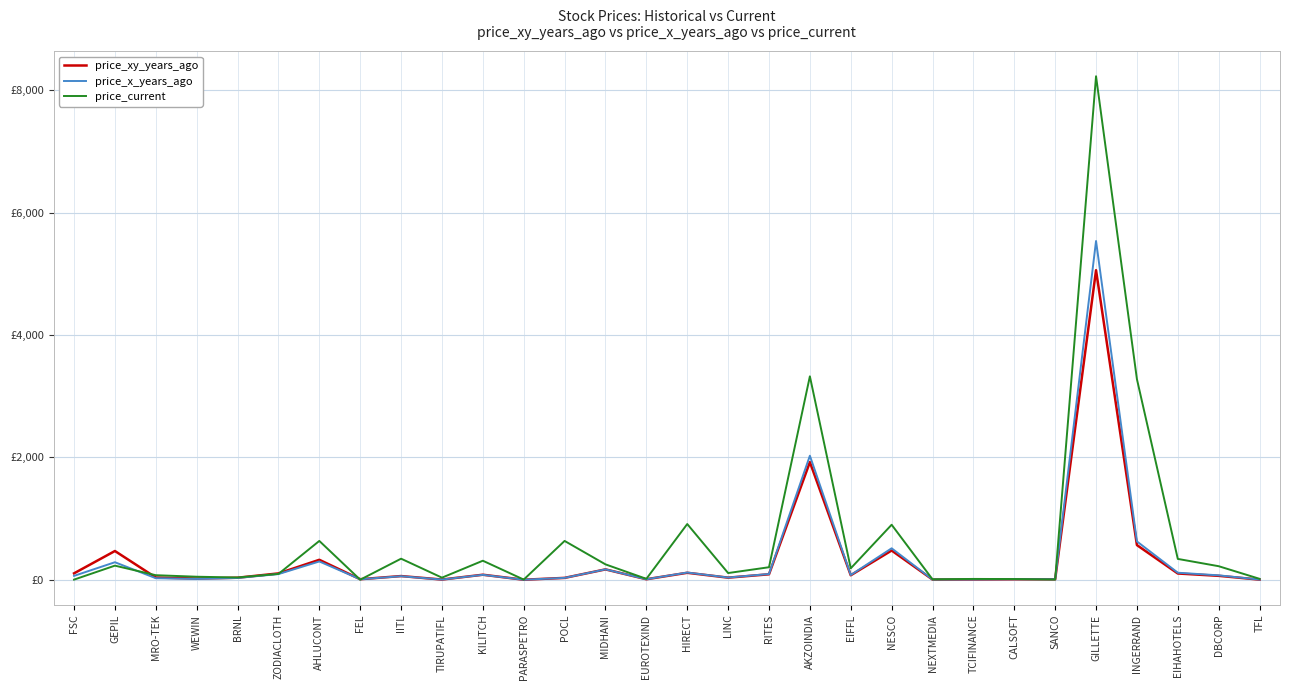

List the series in order of their peak value, highest first.

price_current, price_x_years_ago, price_xy_years_ago